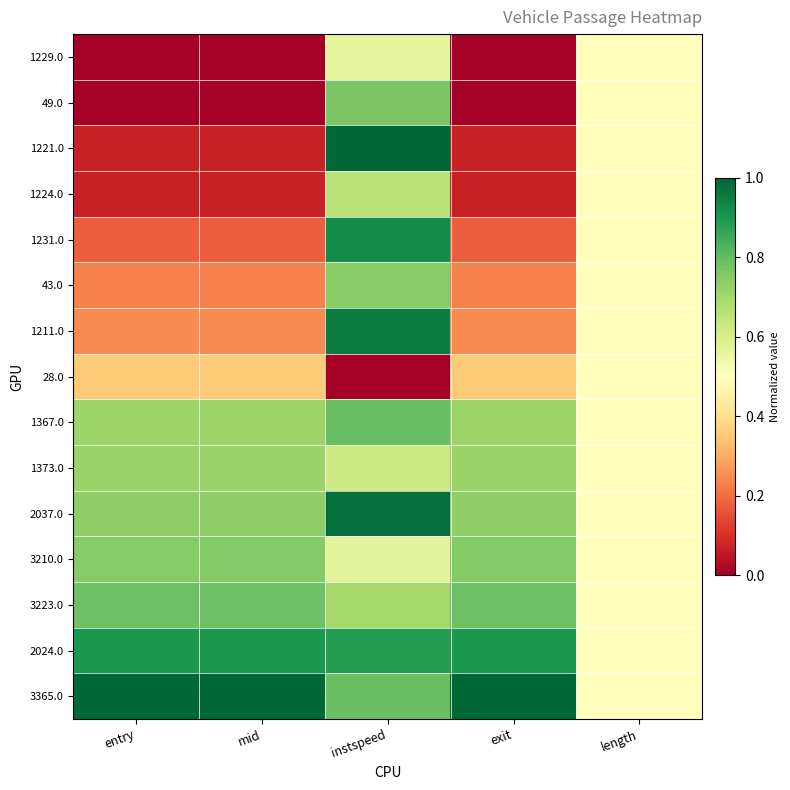

Count the number of categories in the chart.

5